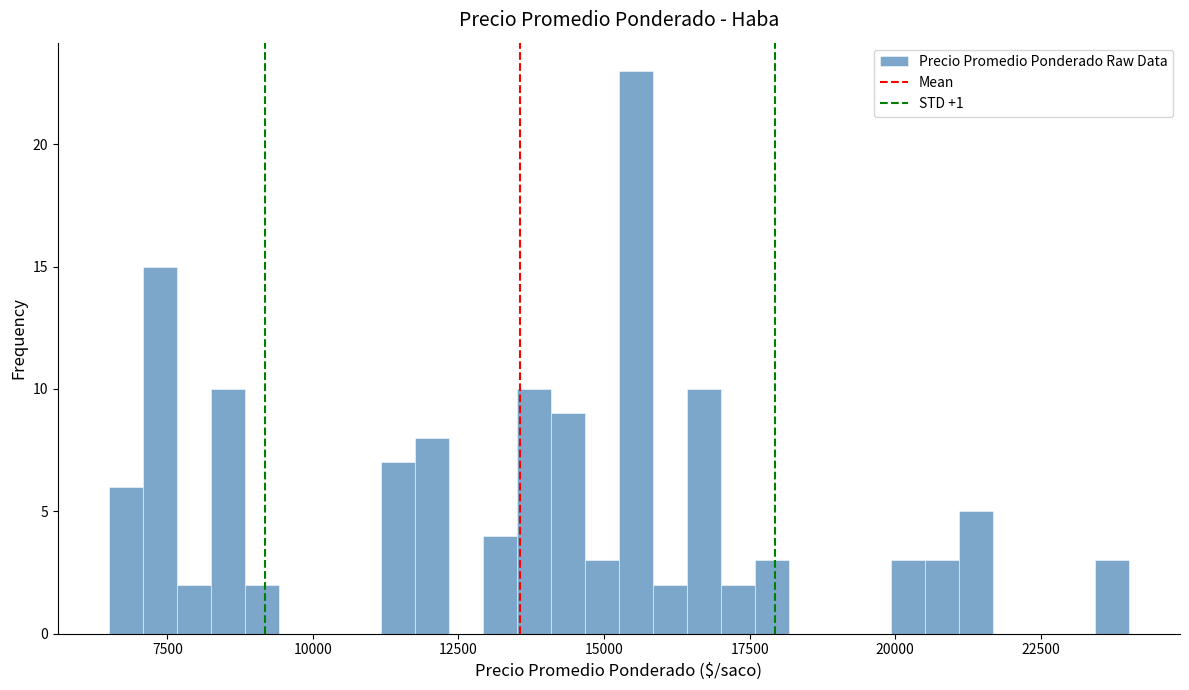

Around what value on the x-axis is the tallest bar? Give the approximate position of its centre, as read against the axis.

15500